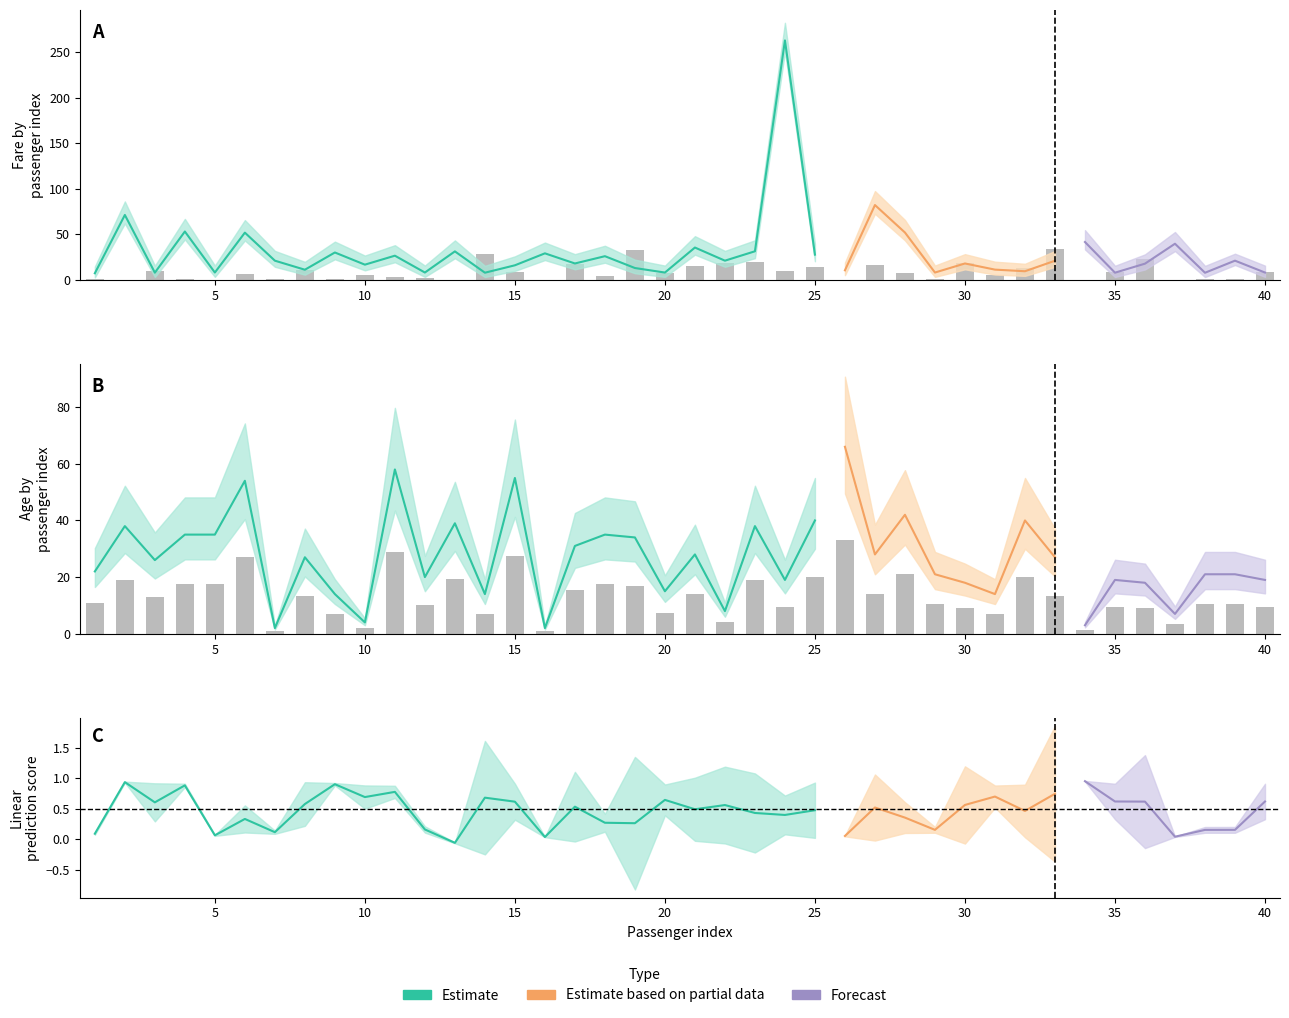

The Age series shows 9.2 at 38. True or false?

False